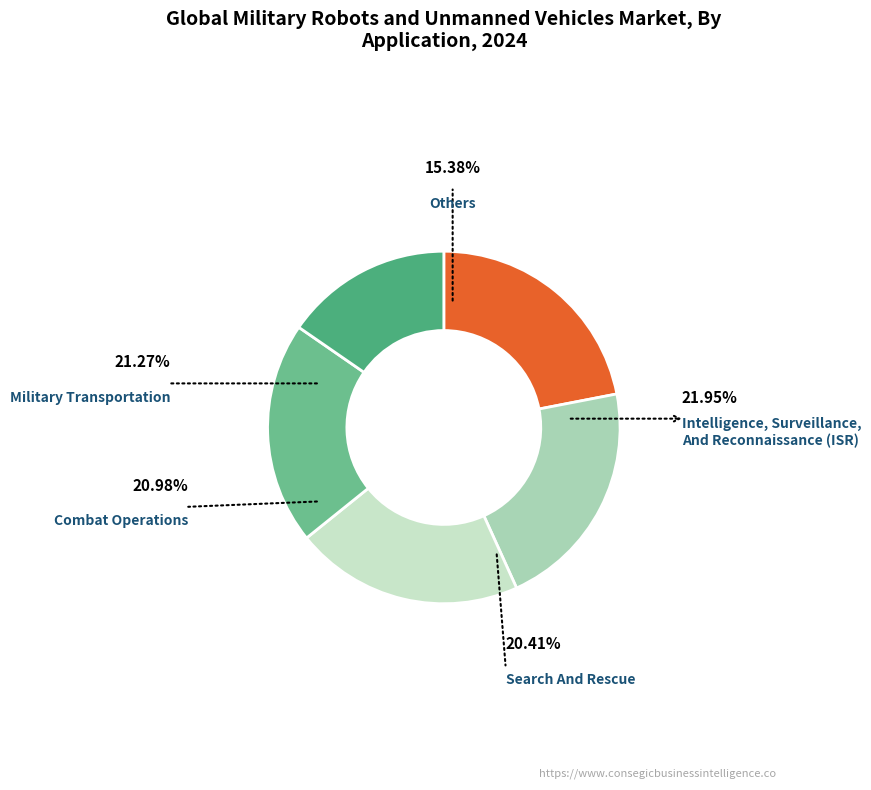

Count the number of slices in the pie.

5